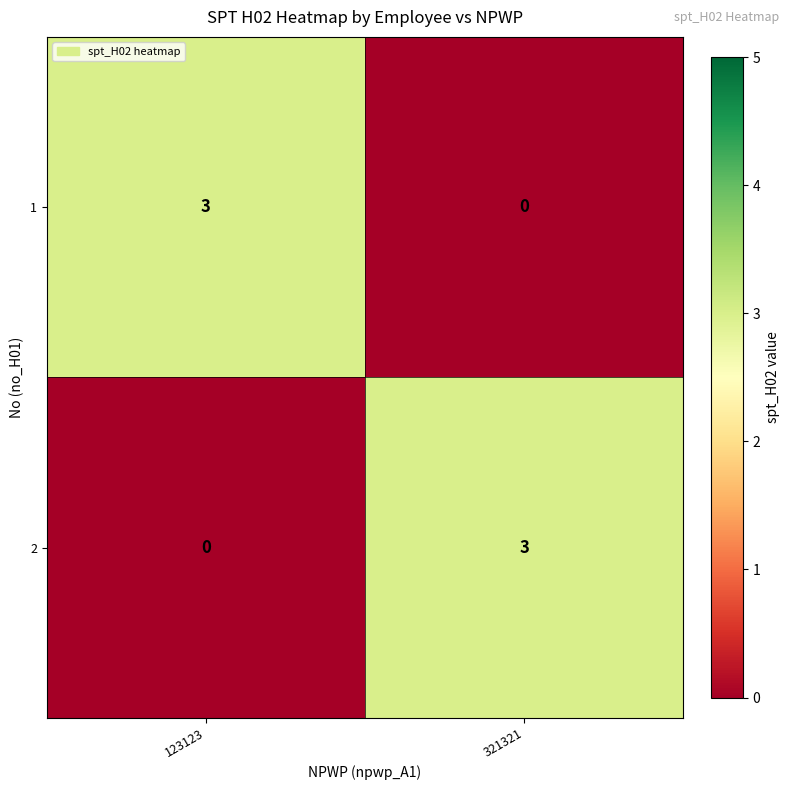

List the labels in order of 2 value, smallest first.

123123, 321321